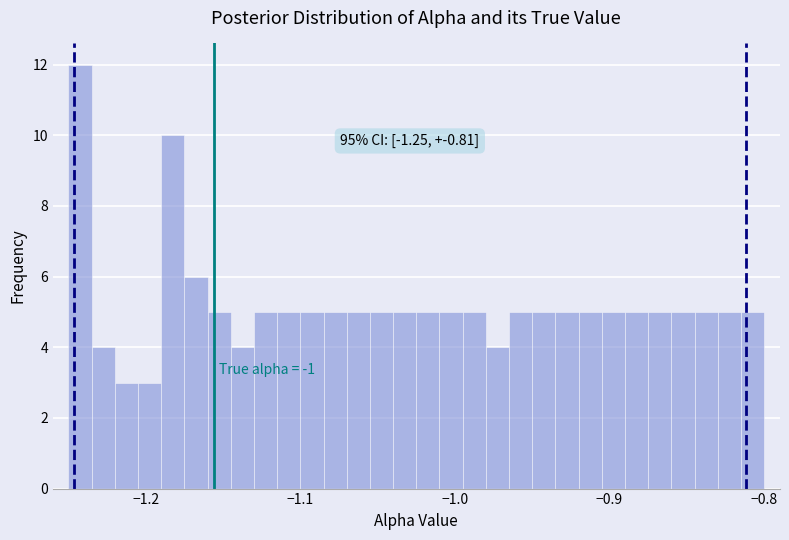

Around what value on the x-axis is the tallest bar? Give the approximate position of its centre, as read against the axis.

-1.24